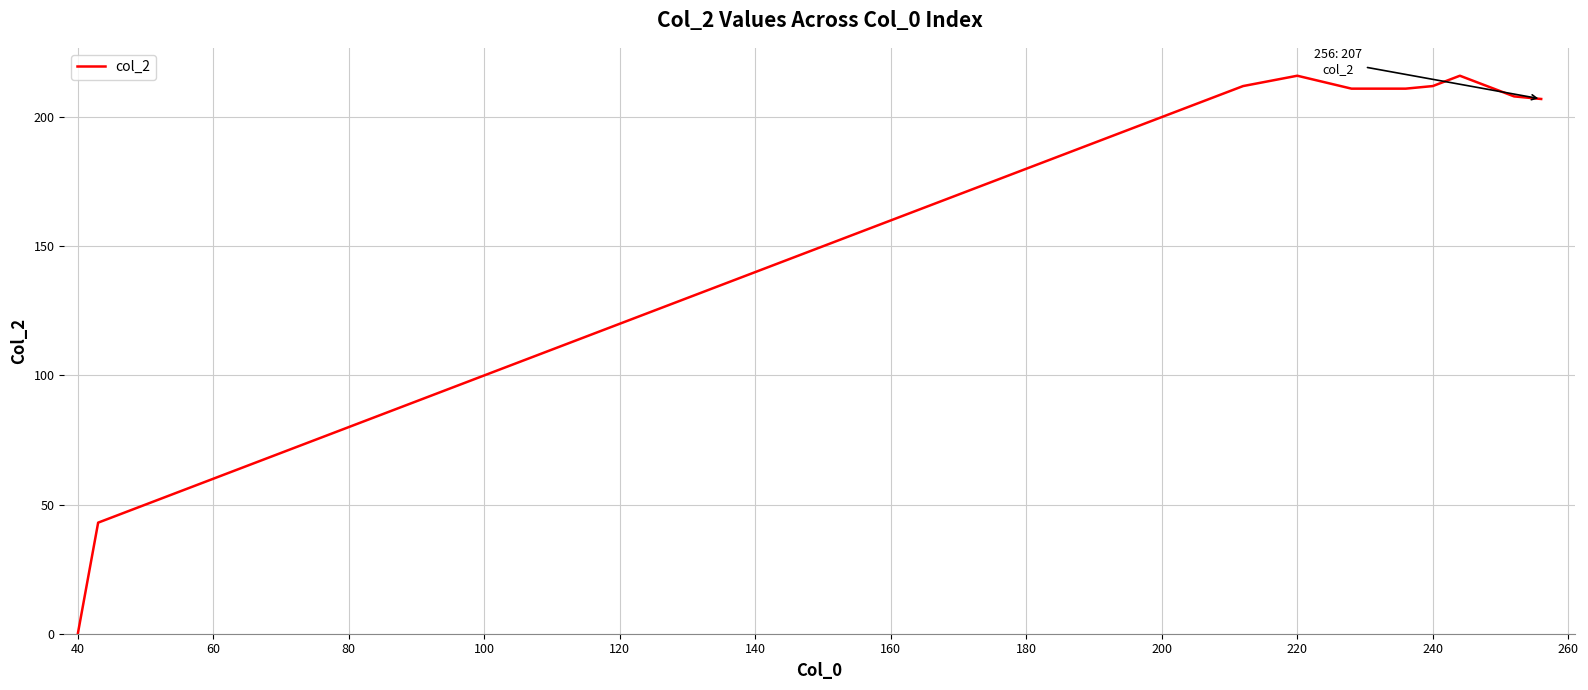

What is the difference between the maximum and minimum values?

216